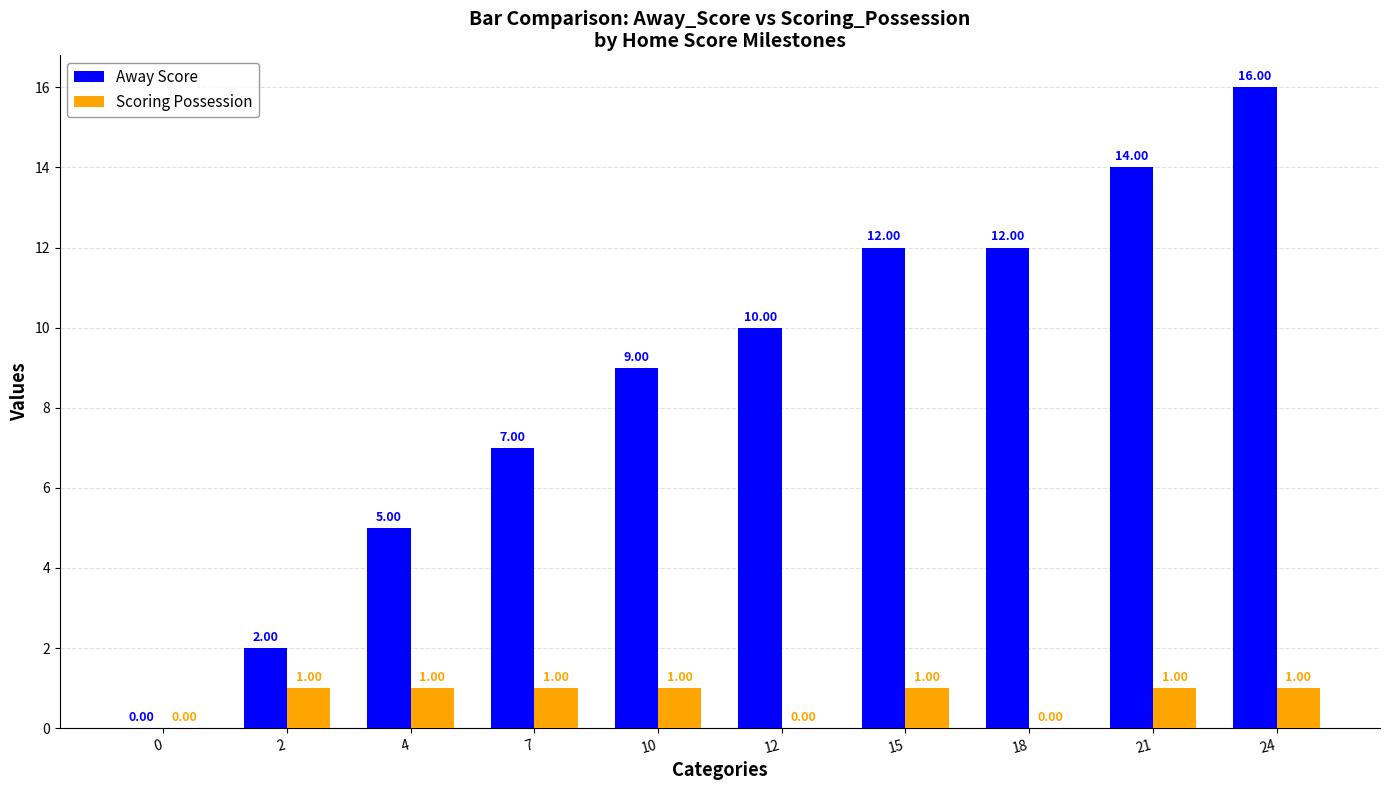

Is the value of Scoring Possession at 21 greater than the value of Away Score at 15?

No